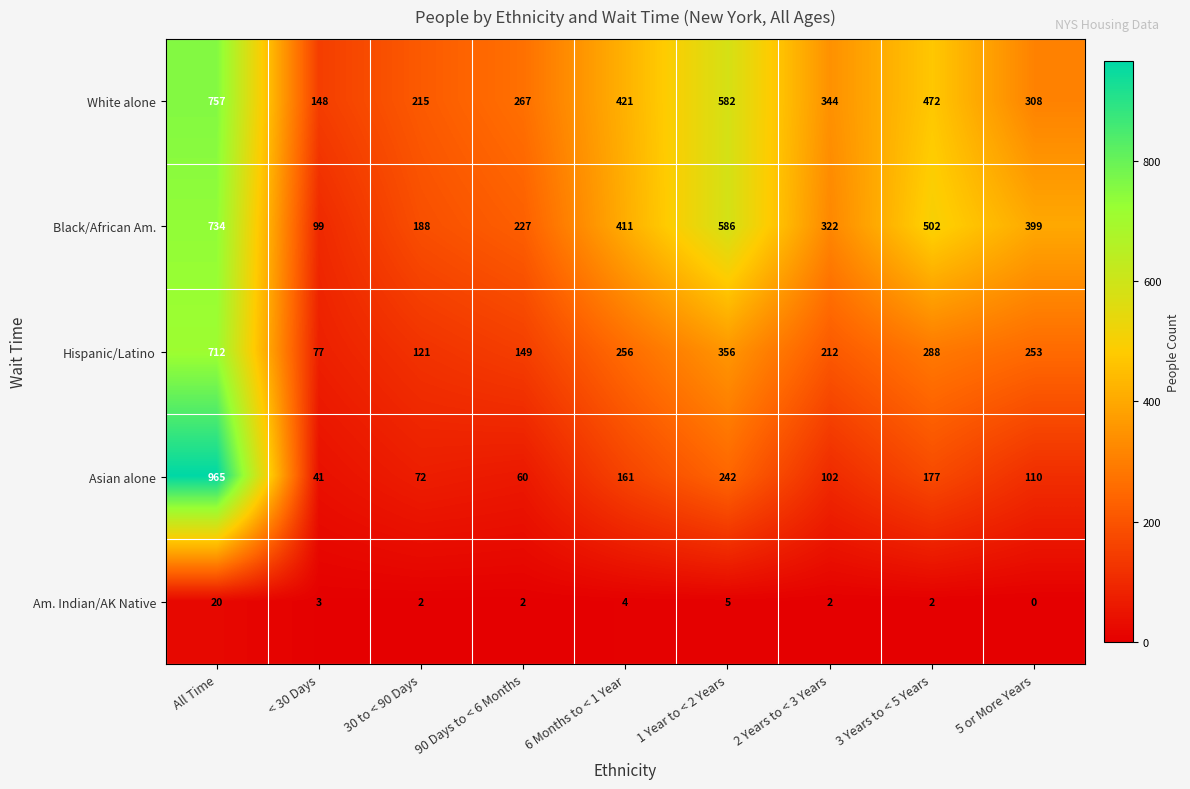

Rank the series by their maximum value, from lowest to highest.

Am. Indian/AK Native, Hispanic/Latino, Black/African Am., White alone, Asian alone